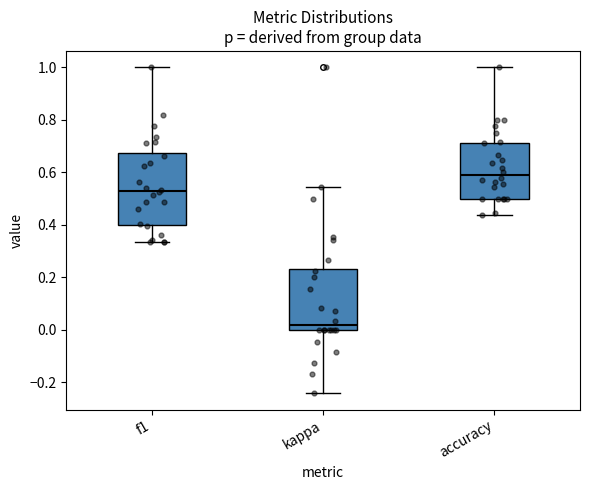

Where does the lower whisker of the box for accuracy end on the y-axis? The values are not printed on the chart, so give them approximately, as read against the axis.

0.44